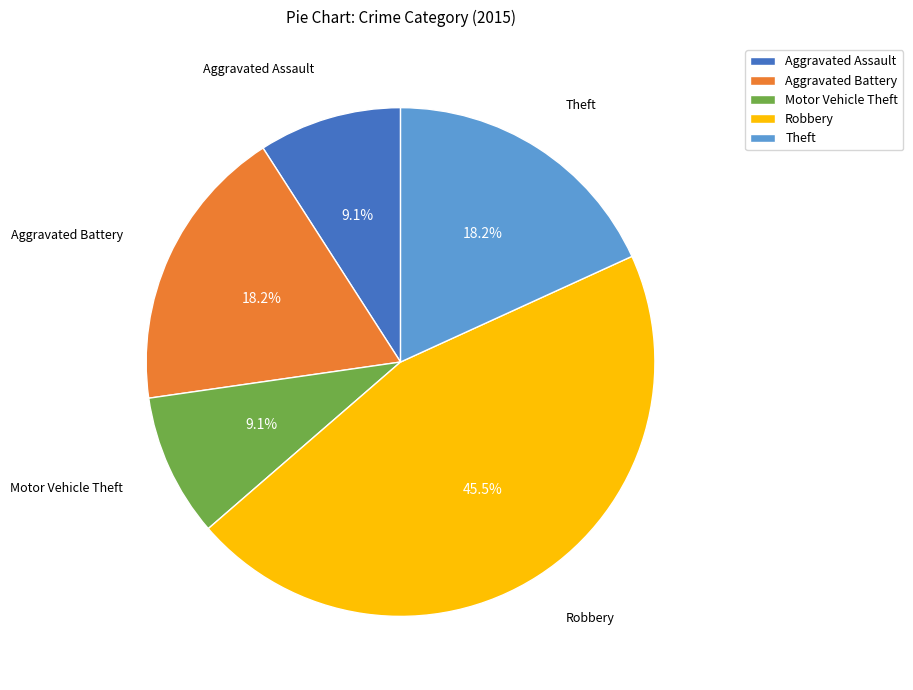

To the nearest percent, what portion does Aggravated Assault represent?

9%